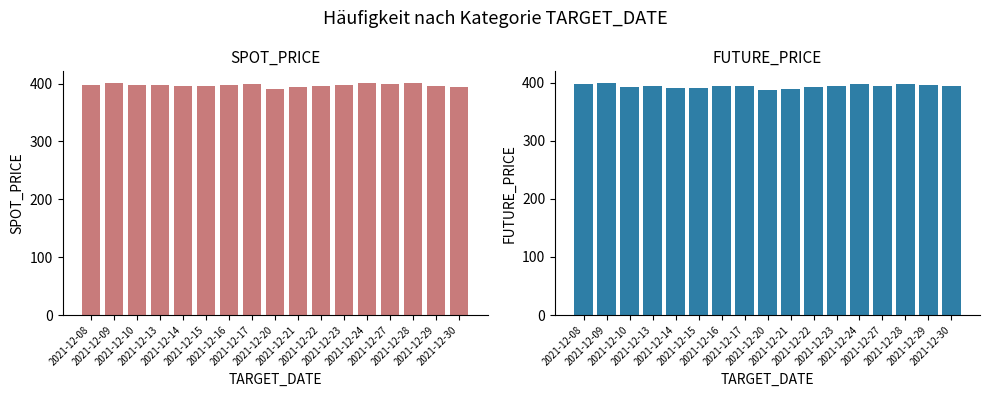

What is the spread (max minus min) of values at 2021-12-13?

3.4